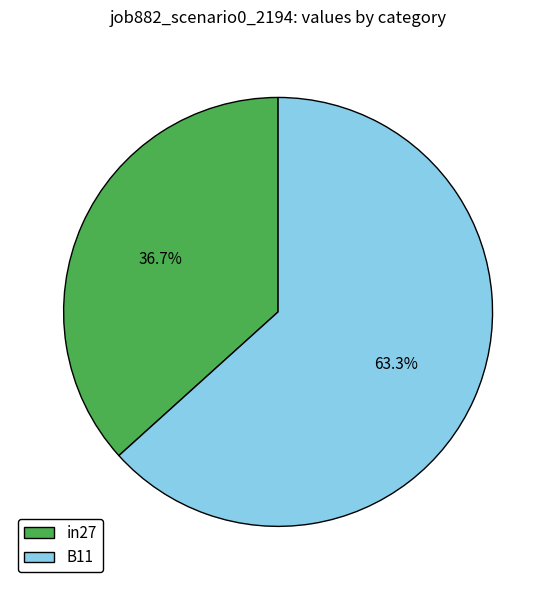

What is the ratio of the value at B11 to the value at in27?

1.7